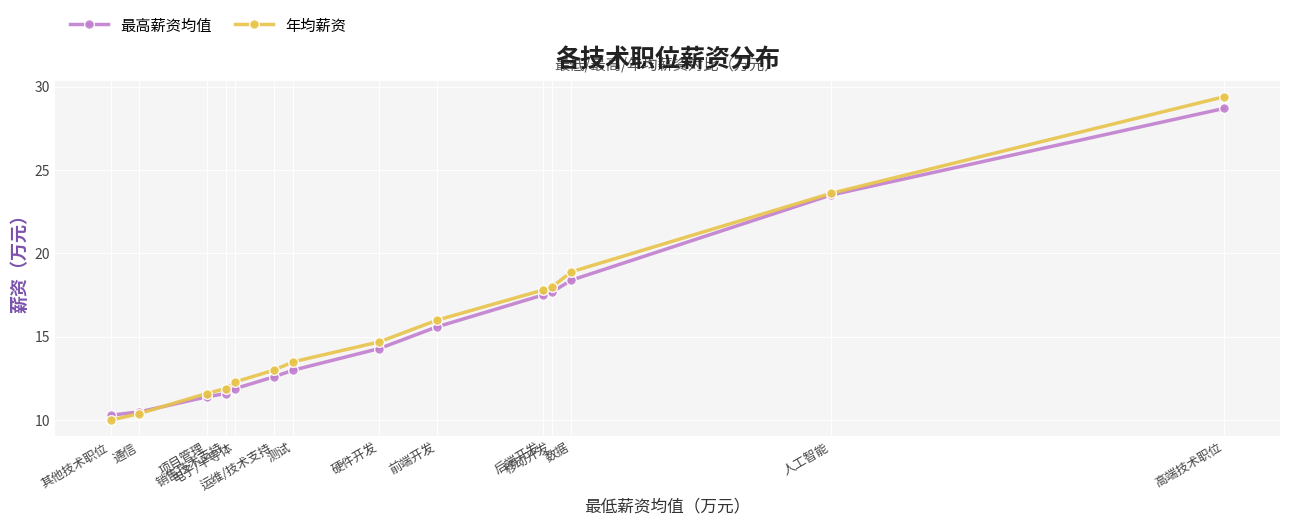

What is the maximum value for 最高薪资均值?

28.7